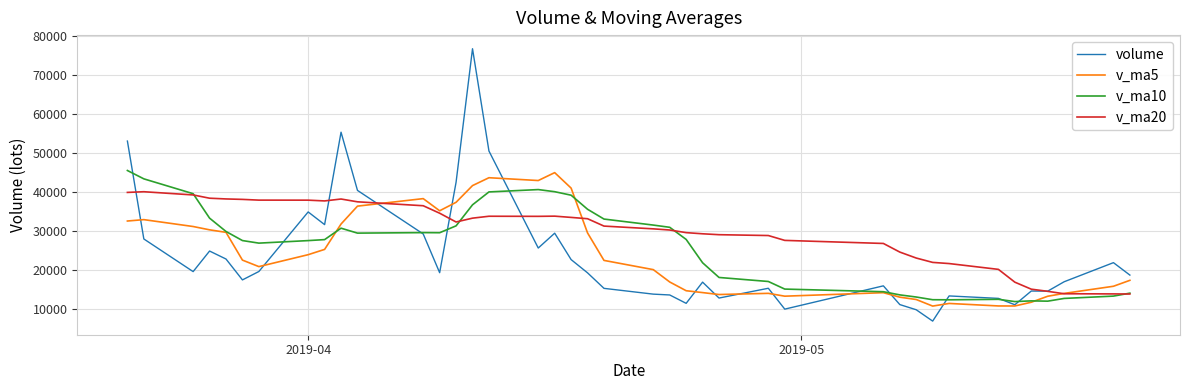

Which series has the widest spread of values?

volume